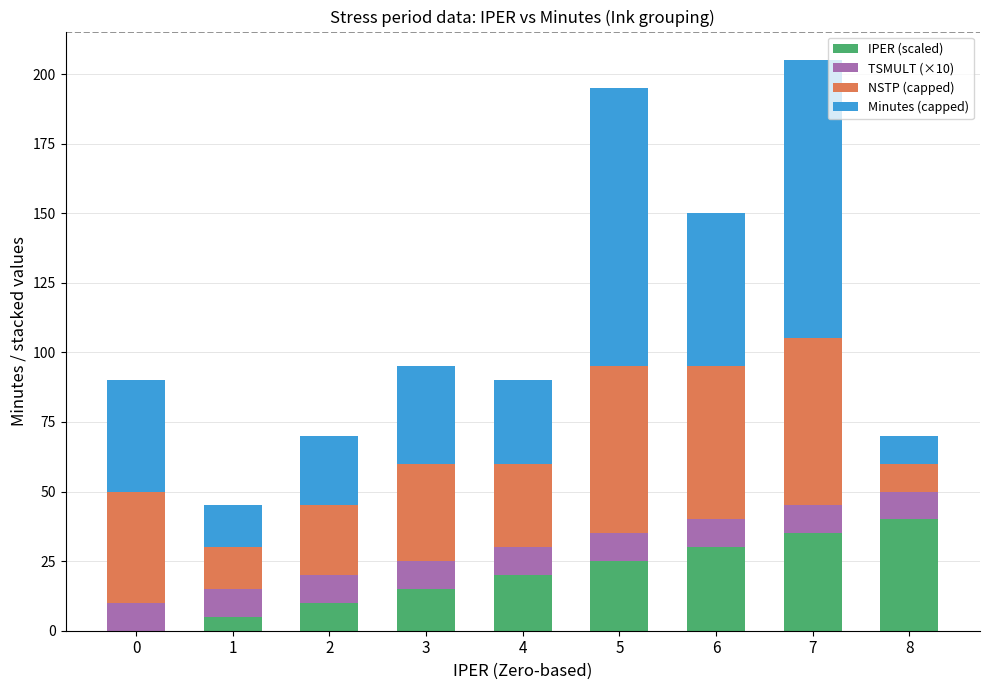

Which category has the highest value in the IPER (scaled) series?

8